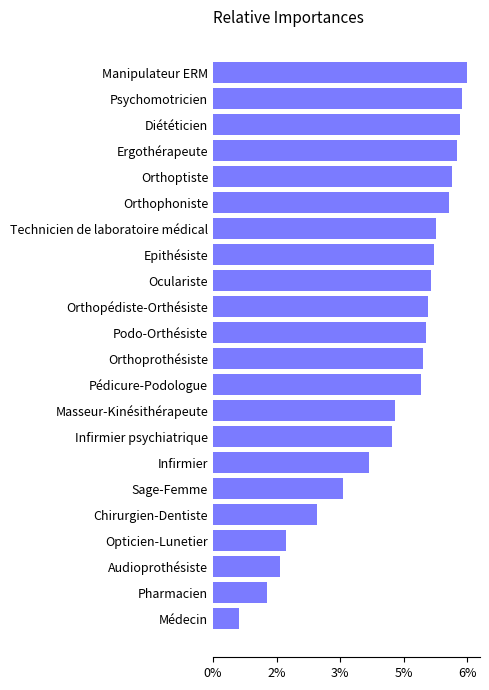

Rank the categories by value from highest to lowest.

Manipulateur ERM, Psychomotricien, Diététicien, Ergothérapeute, Orthoptiste, Orthophoniste, Technicien de laboratoire médical, Epithésiste, Oculariste, Orthopédiste-Orthésiste, Podo-Orthésiste, Orthoprothésiste, Pédicure-Podologue, Masseur-Kinésithérapeute, Infirmier psychiatrique, Infirmier, Sage-Femme, Chirurgien-Dentiste, Opticien-Lunetier, Audioprothésiste, Pharmacien, Médecin